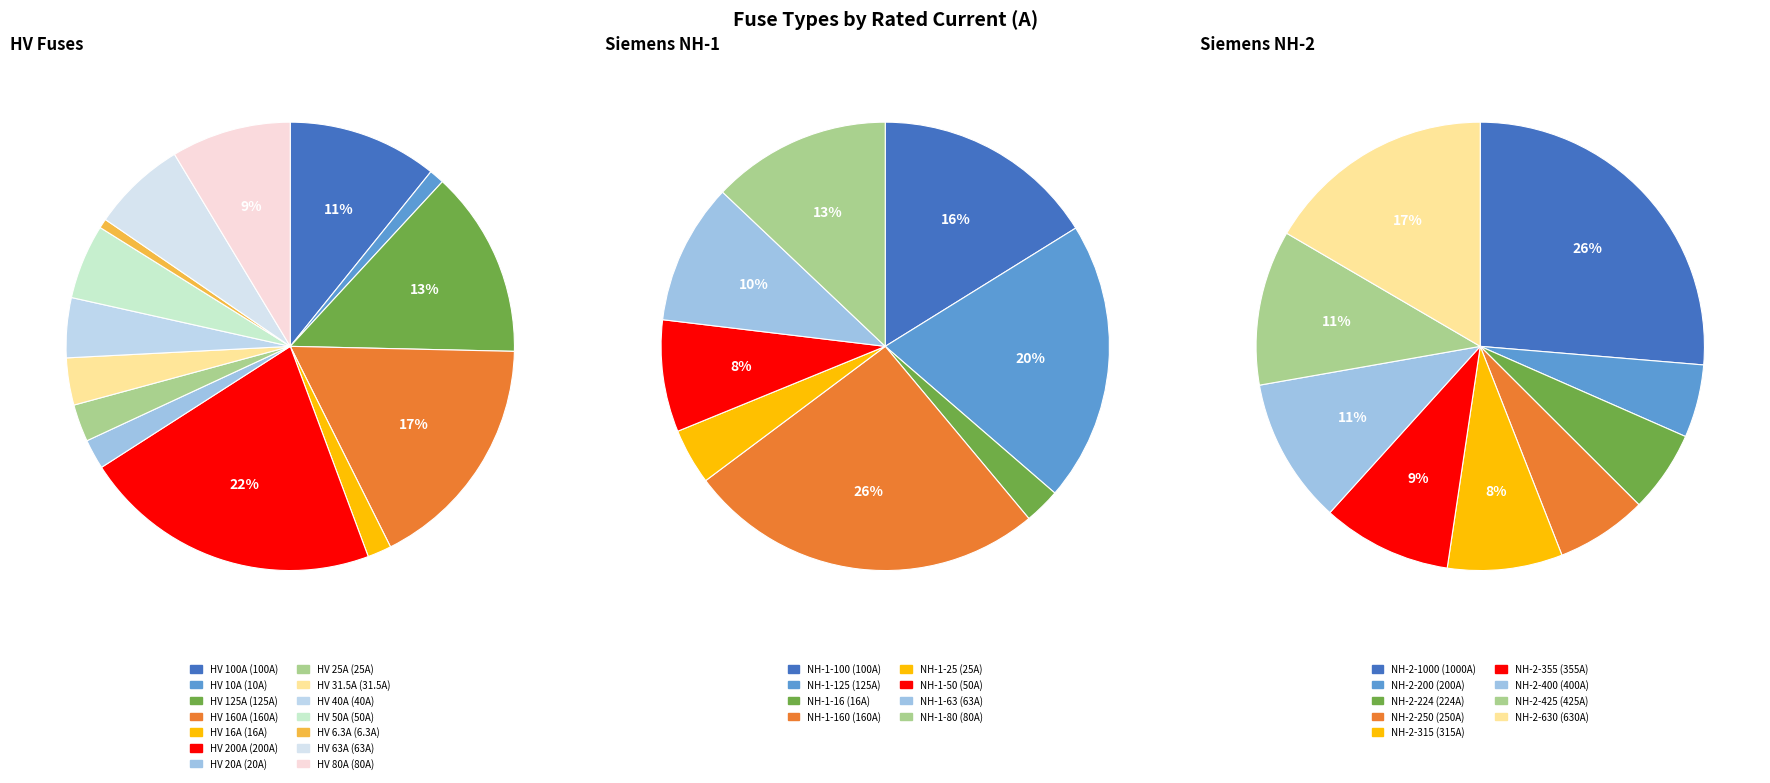

The NH-1-16 slice represents 1% of the pie. True or false?

False